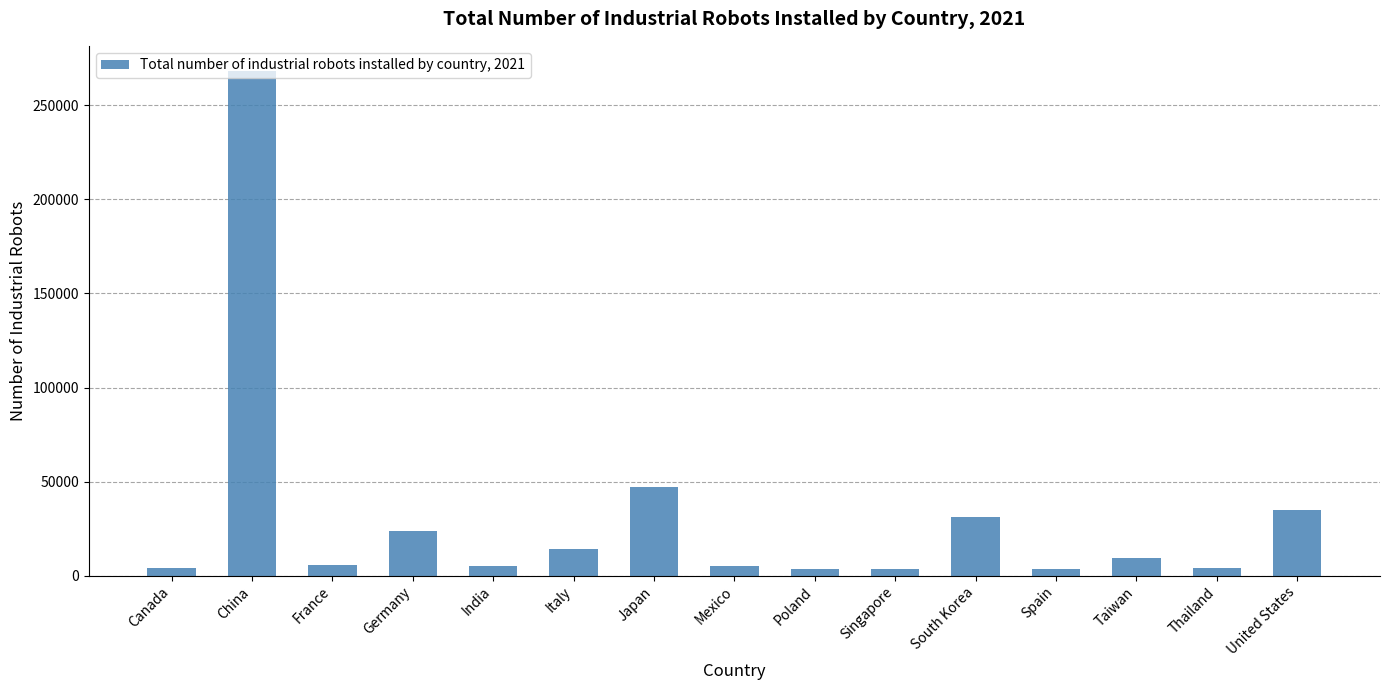

Between Canada and Germany, which is larger?

Germany